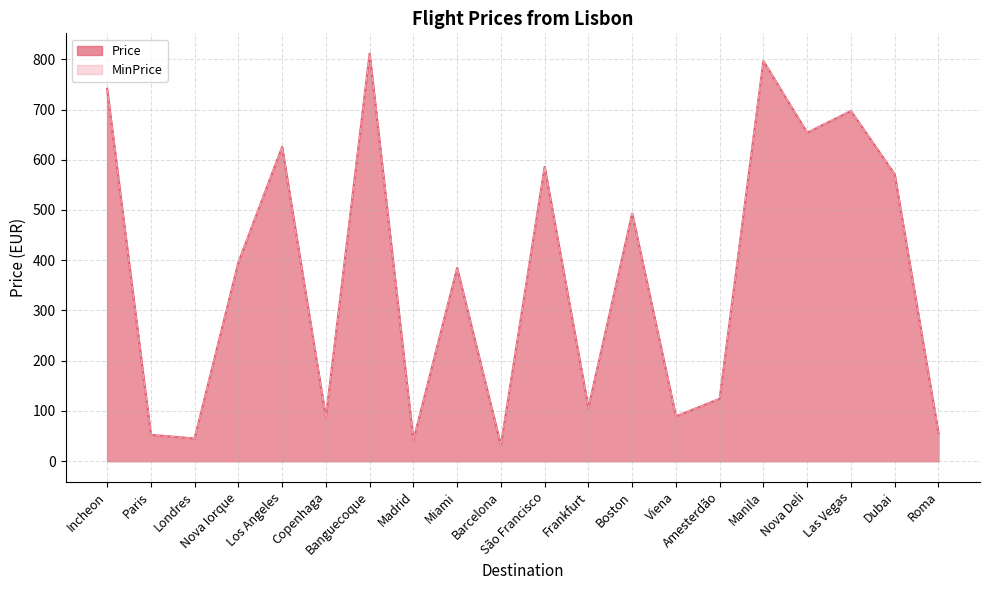

At which label is Price closest to 421?

Nova Iorque